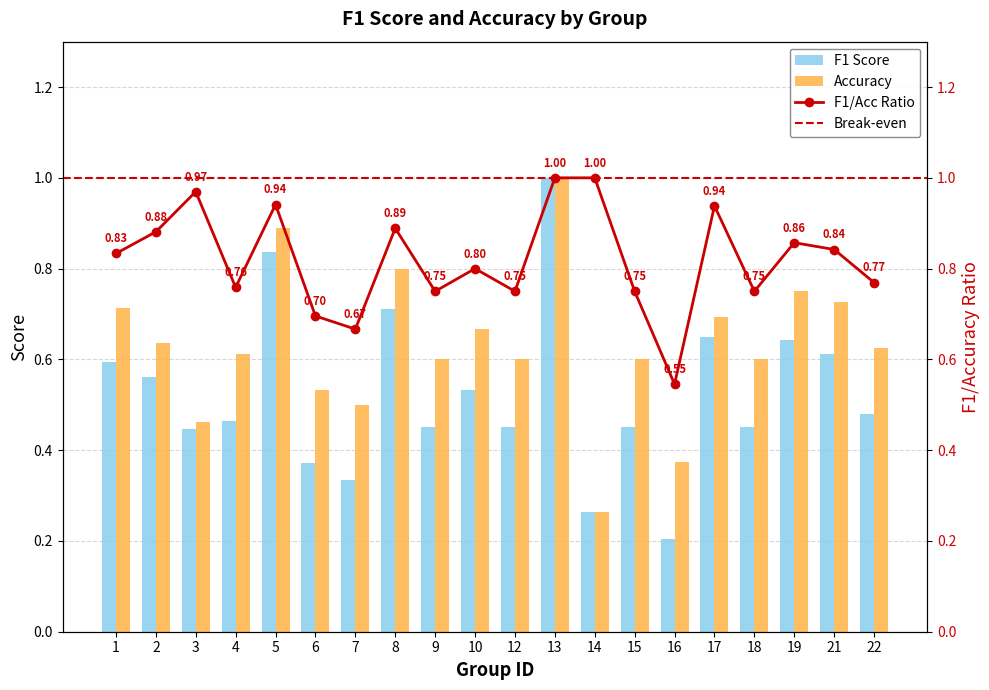

What is the value of the accuracy bar at the 15th from the left?

0.4